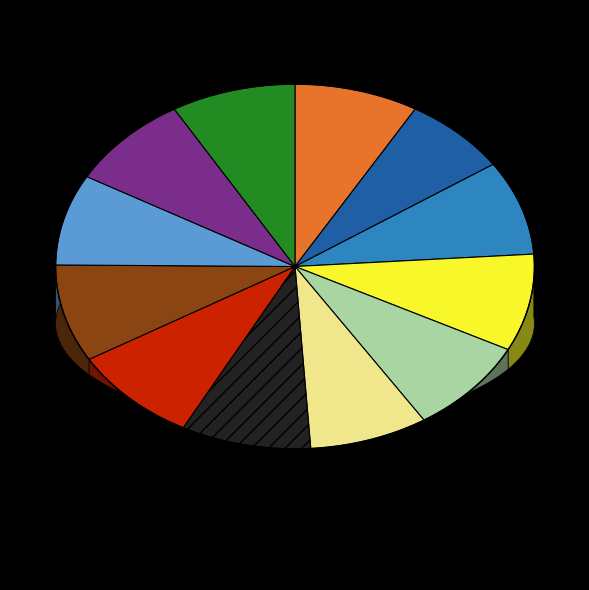

How many segments does this pie chart have?

12